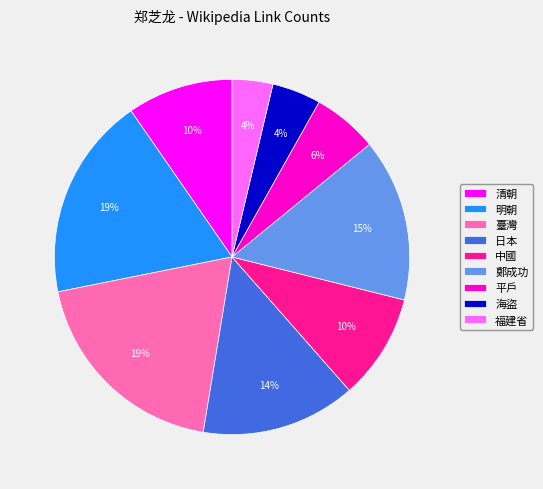

Is the sum of 平戶 and 中國 greater than half?

No